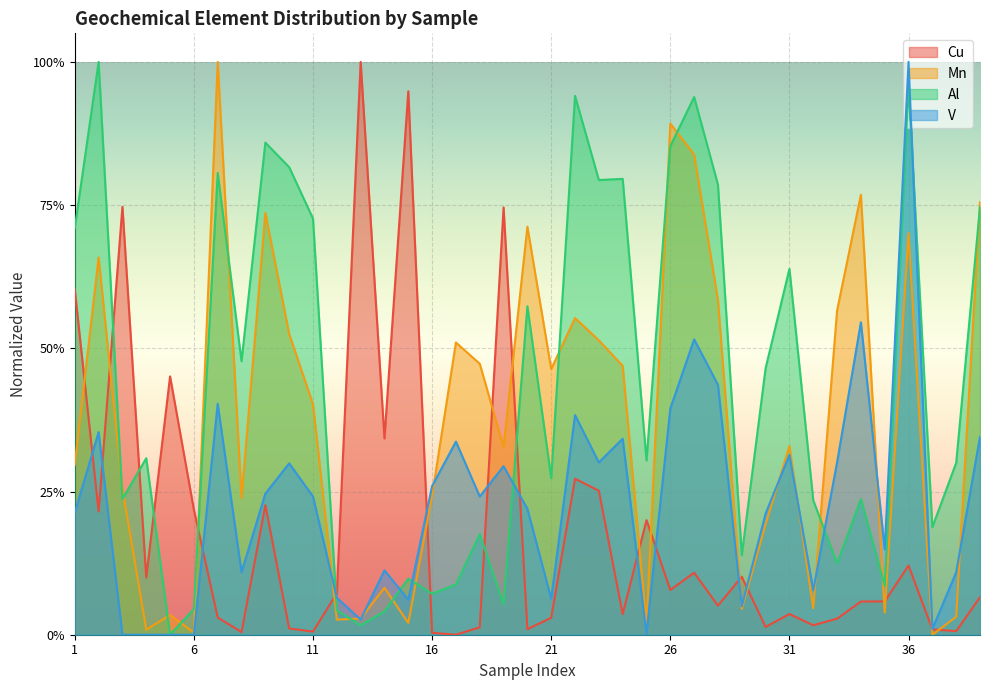

What are all the series names shown in the legend?

Cu, Mn, Al, V